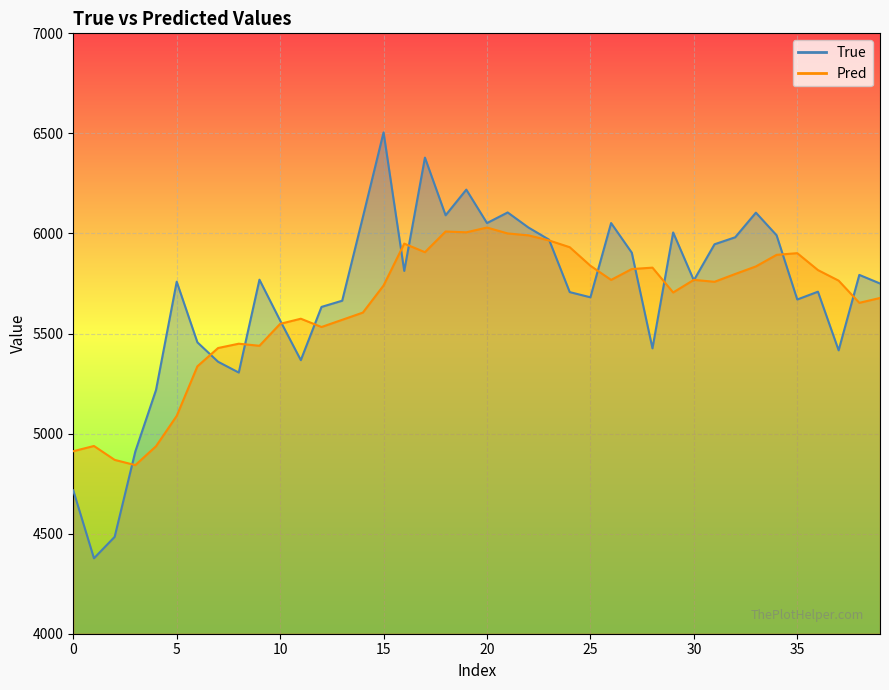

Is the value of True at 30 greater than the value of Pred at 29?

No